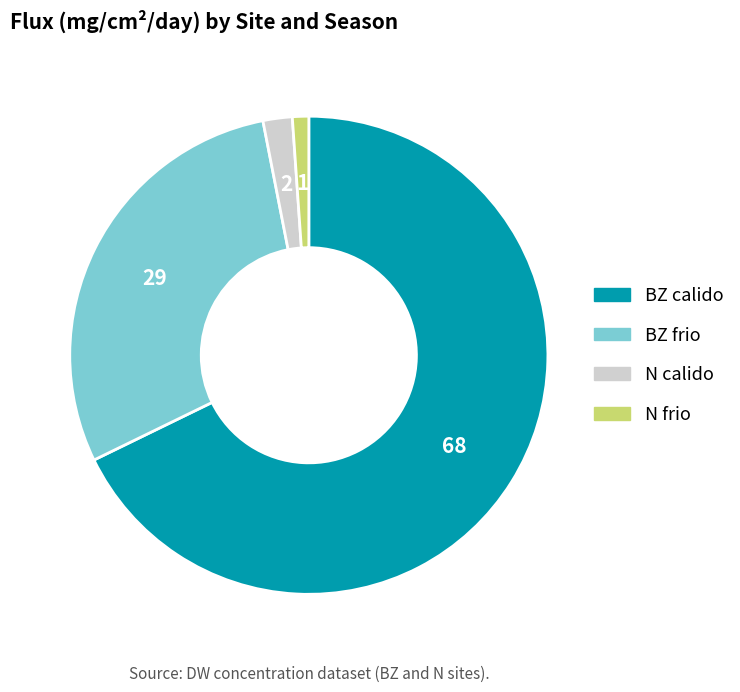

The N calido slice represents 10% of the pie. True or false?

False